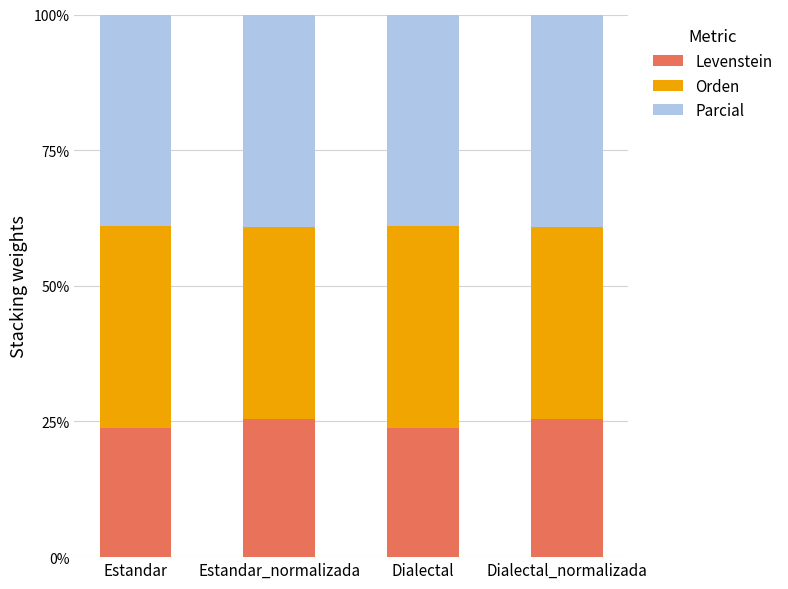

What is the lowest value of the Levenstein series?

23.7